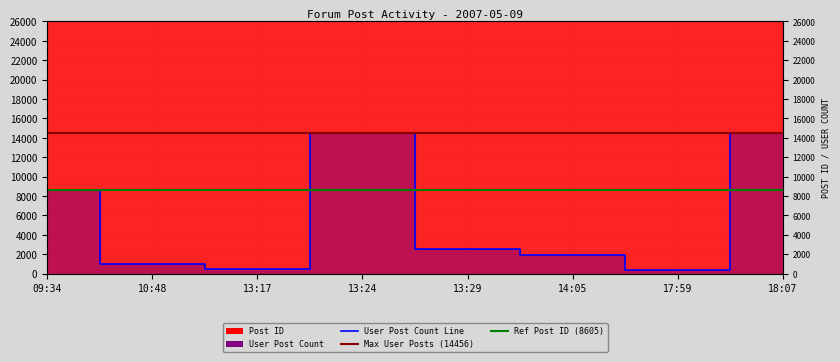

Does the chart display data point markers on the line(s)?

No